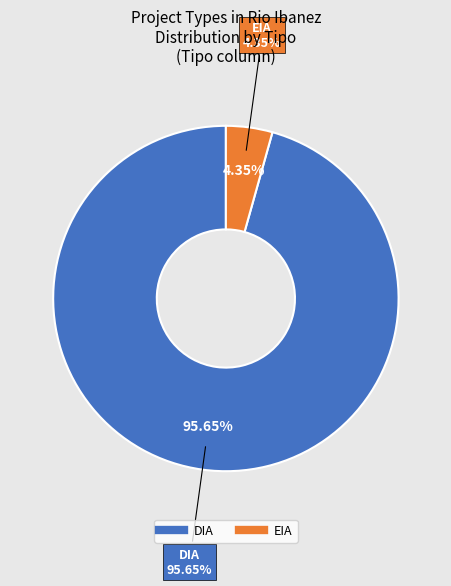

What is the total percentage of EIA and DIA?

100.0%